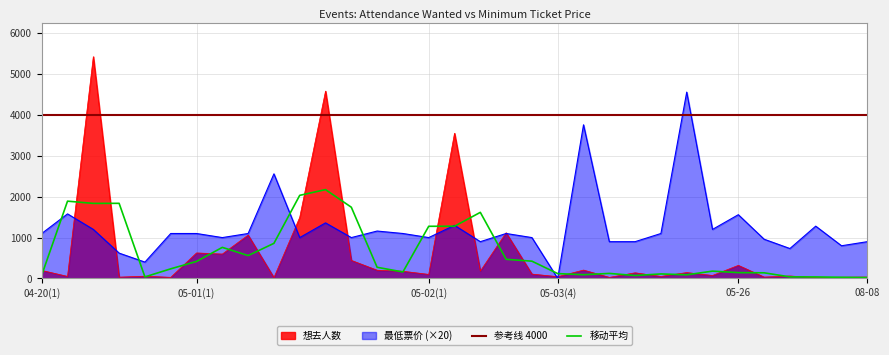

Between 05-01(9) and 05-04(2), which series saw the biggest shift?

最低票价